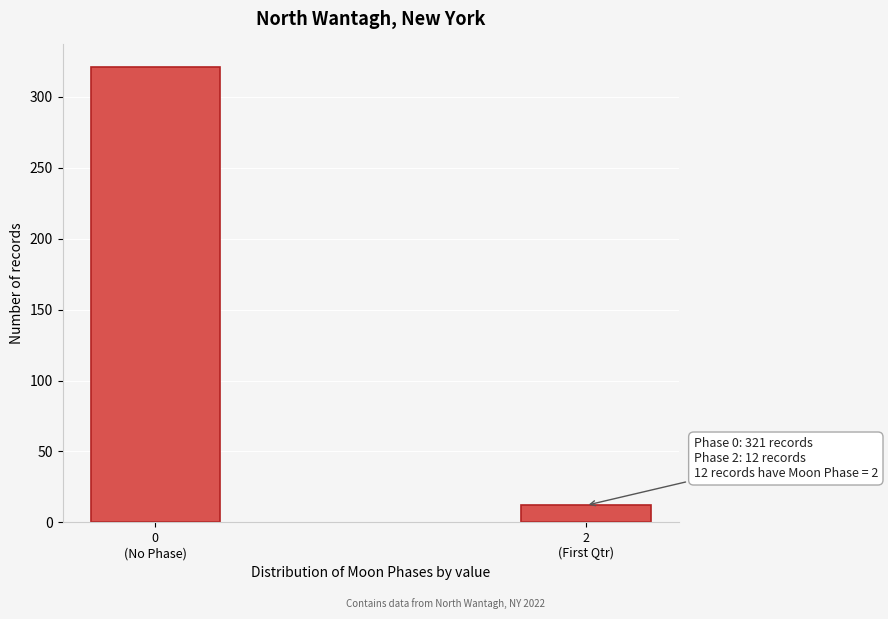

Reading right to left, list all the values displayed in this chart.

12	321